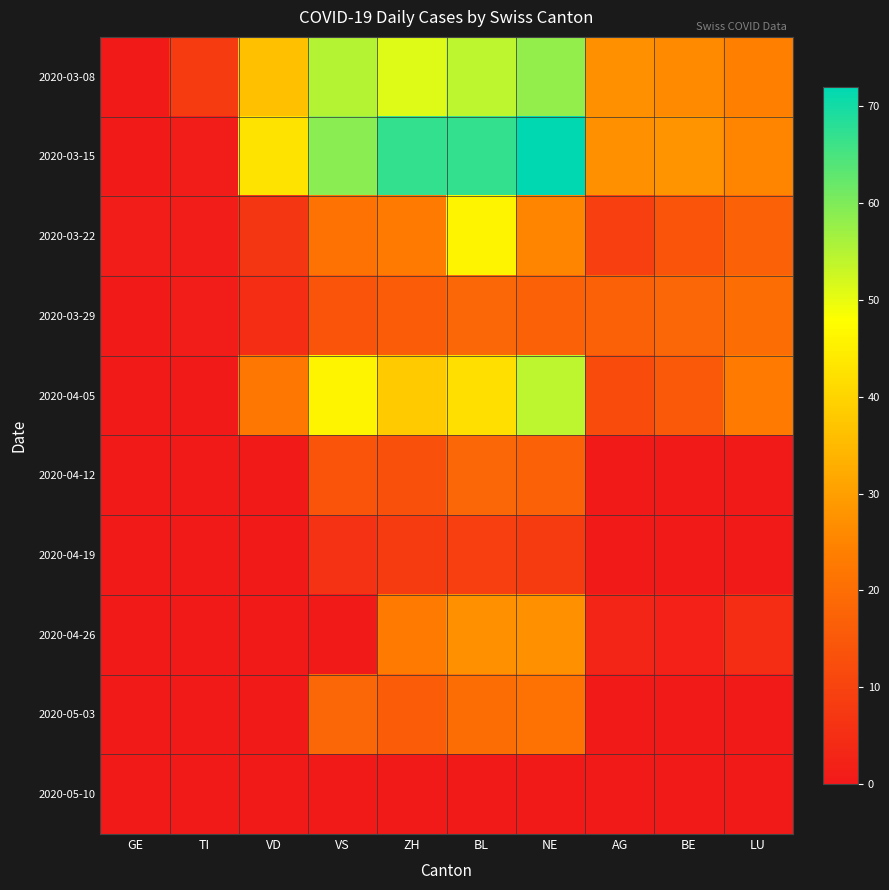

Reading right to left, extract all data points from this chart.

2020-03-08: LU=24	BE=26	AG=27	NE=58	BL=54	ZH=51	VS=55	VD=36	TI=8	GE=0
2020-03-15: LU=25	BE=28	AG=27	NE=72	BL=67	ZH=67	VS=59	VD=43	TI=1	GE=0
2020-03-22: LU=17	BE=14	AG=9	NE=25	BL=46	ZH=23	VS=21	VD=7	TI=1	GE=1
2020-03-29: LU=20	BE=18	AG=17	NE=17	BL=18	ZH=16	VS=14	VD=5	TI=1	GE=0
2020-04-05: LU=23	BE=15	AG=12	NE=54	BL=42	ZH=38	VS=46	VD=22	TI=0	GE=0
2020-04-12: LU=0	BE=0	AG=0	NE=17	BL=18	ZH=13	VS=14	VD=0	TI=0	GE=0
2020-04-19: LU=0	BE=0	AG=0	NE=8	BL=9	ZH=8	VS=6	VD=0	TI=0	GE=0
2020-04-26: LU=5	BE=2	AG=3	NE=27	BL=27	ZH=23	VS=0	VD=0	TI=0	GE=0
2020-05-03: LU=0	BE=0	AG=0	NE=21	BL=20	ZH=16	VS=18	VD=0	TI=0	GE=0
2020-05-10: LU=0	BE=0	AG=0	NE=0	BL=0	ZH=0	VS=0	VD=0	TI=0	GE=0